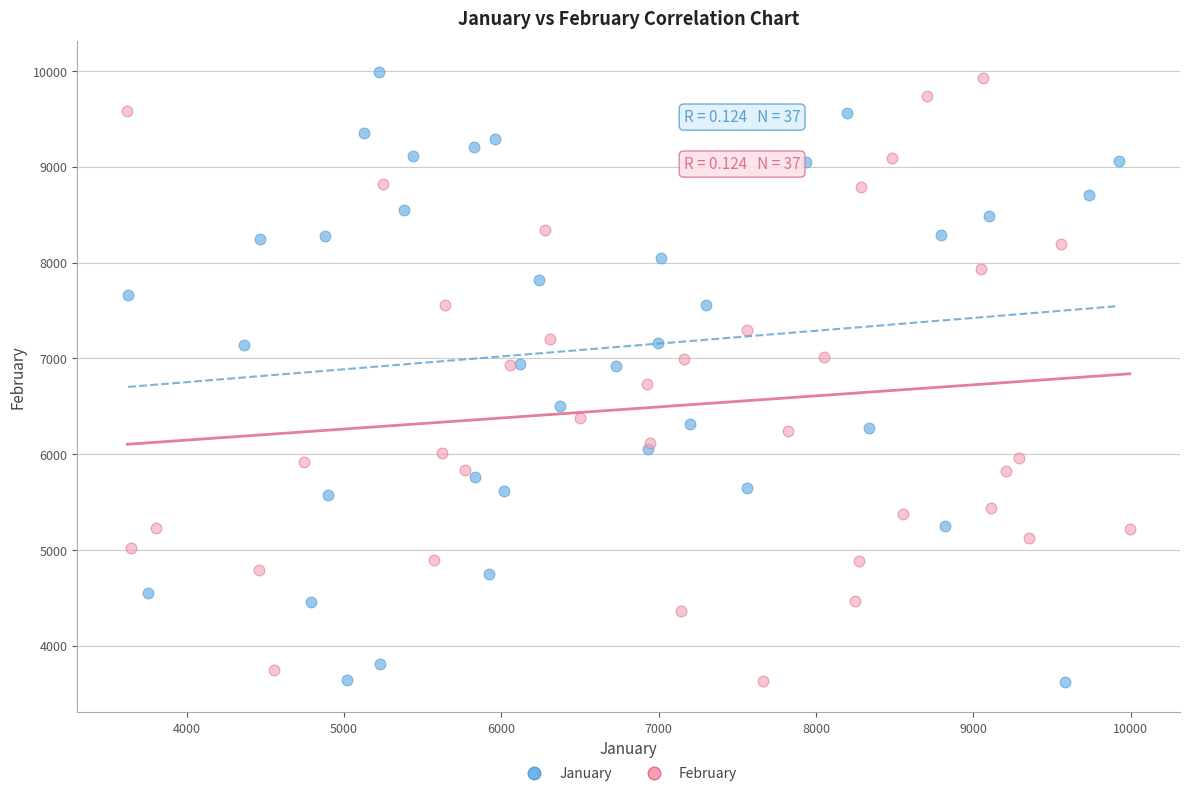

What are all the series names shown in the legend?

January, February